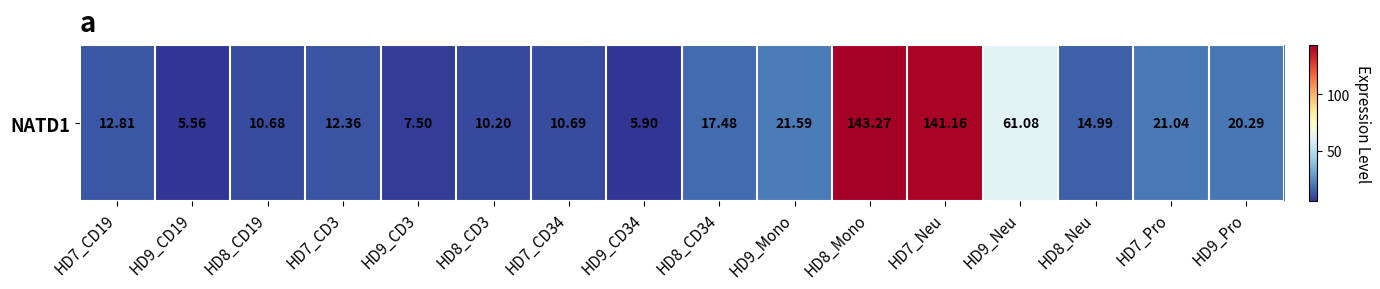

What is the difference between the maximum and second lowest values?

137.4